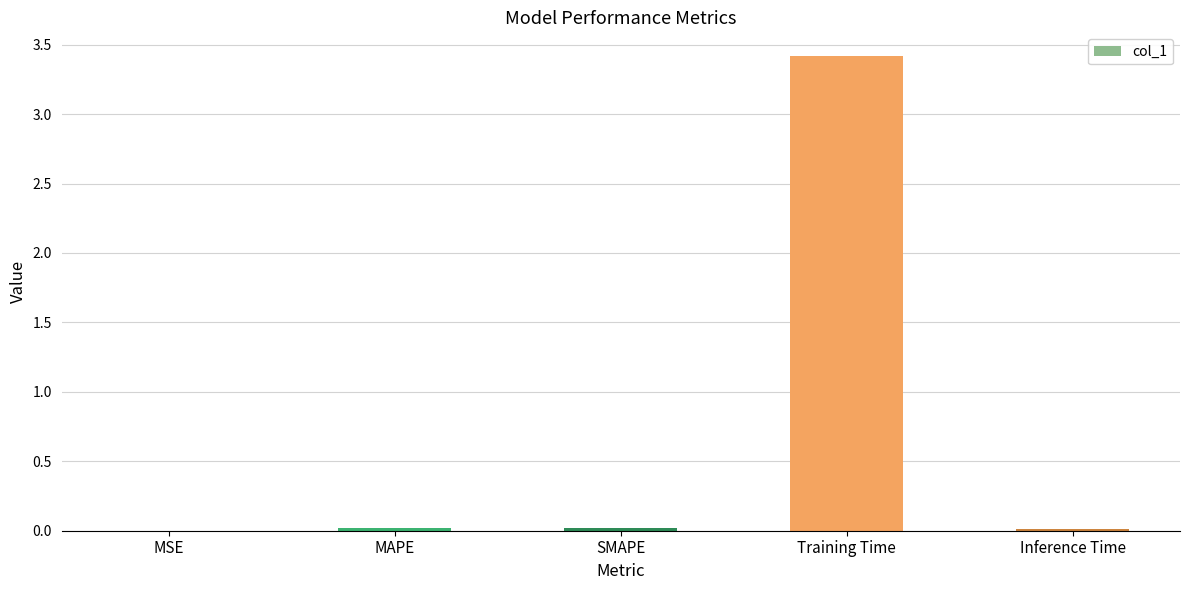

Are the bars horizontal?

No